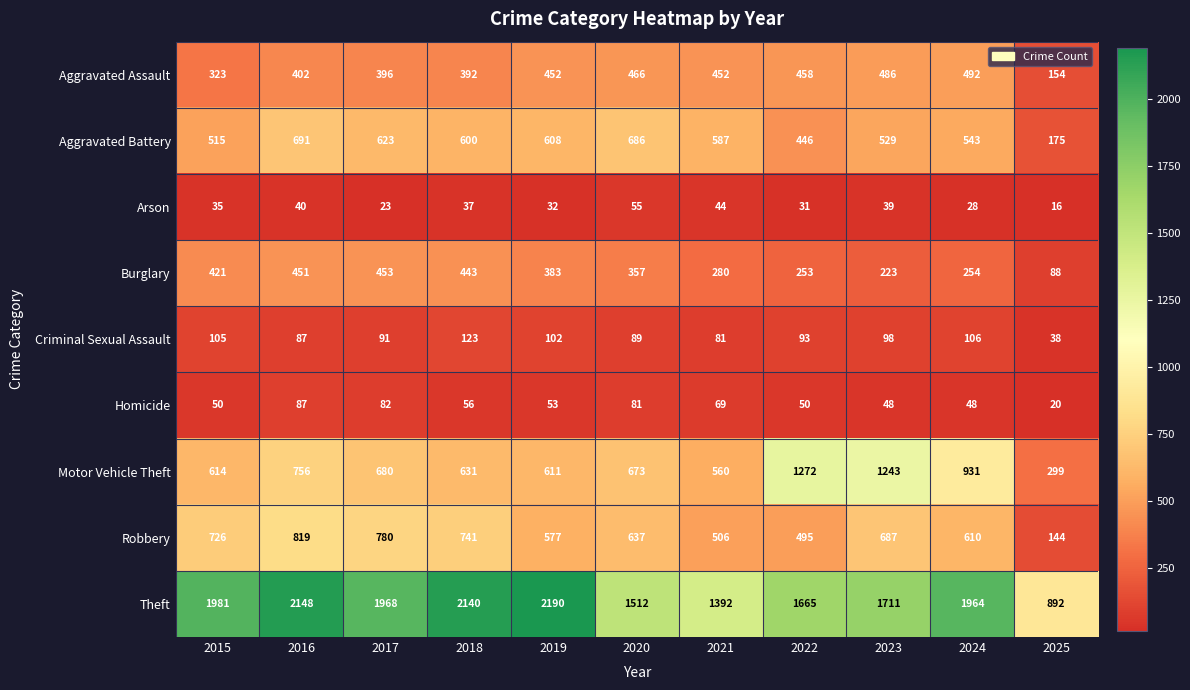

The Aggravated Battery series shows 120 at 2023. True or false?

False